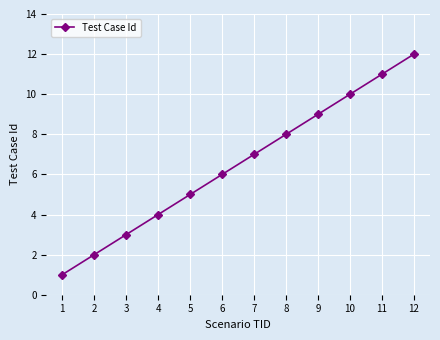

Read the value at 6.

6